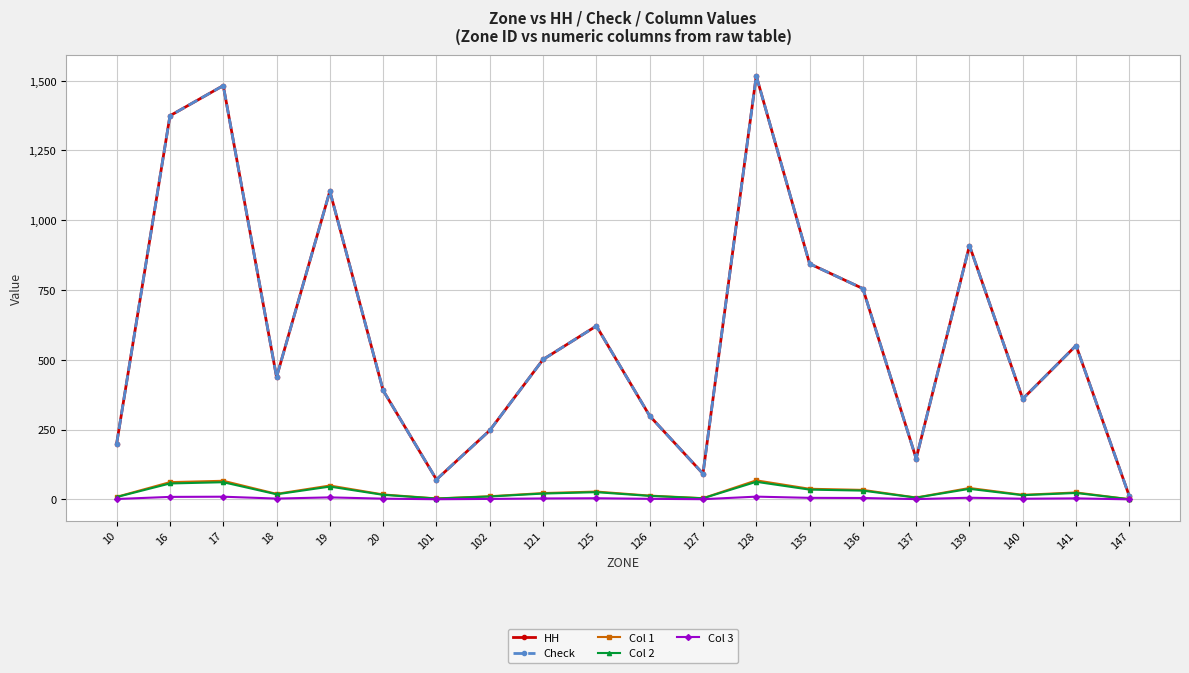

Where does the Col 2 series first go above 20?

16